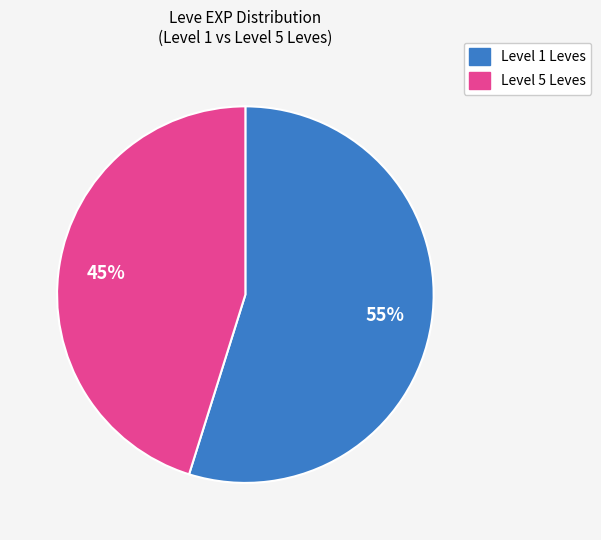

To the nearest percent, what is the difference between the largest and smallest slice percentages?

10%